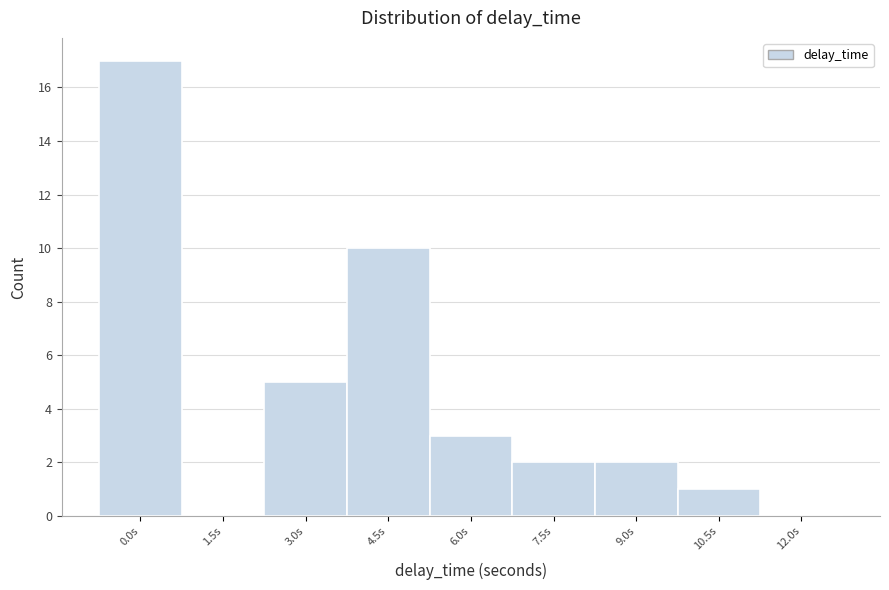

Reading left to right, what are all the values shown in this chart?

0.0s=17	1.5s=0	3.0s=5	4.5s=10	6.0s=3	7.5s=2	9.0s=2	10.5s=1	12.0s=0